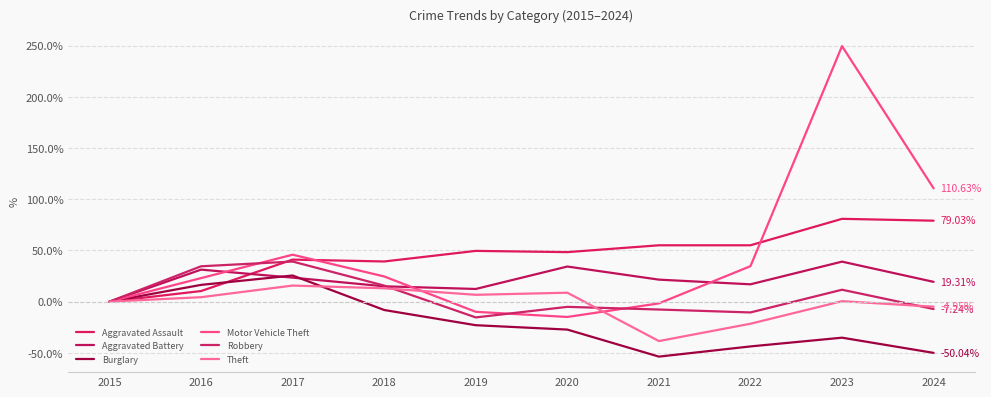

Between 2020 and 2022, which is larger?

2022